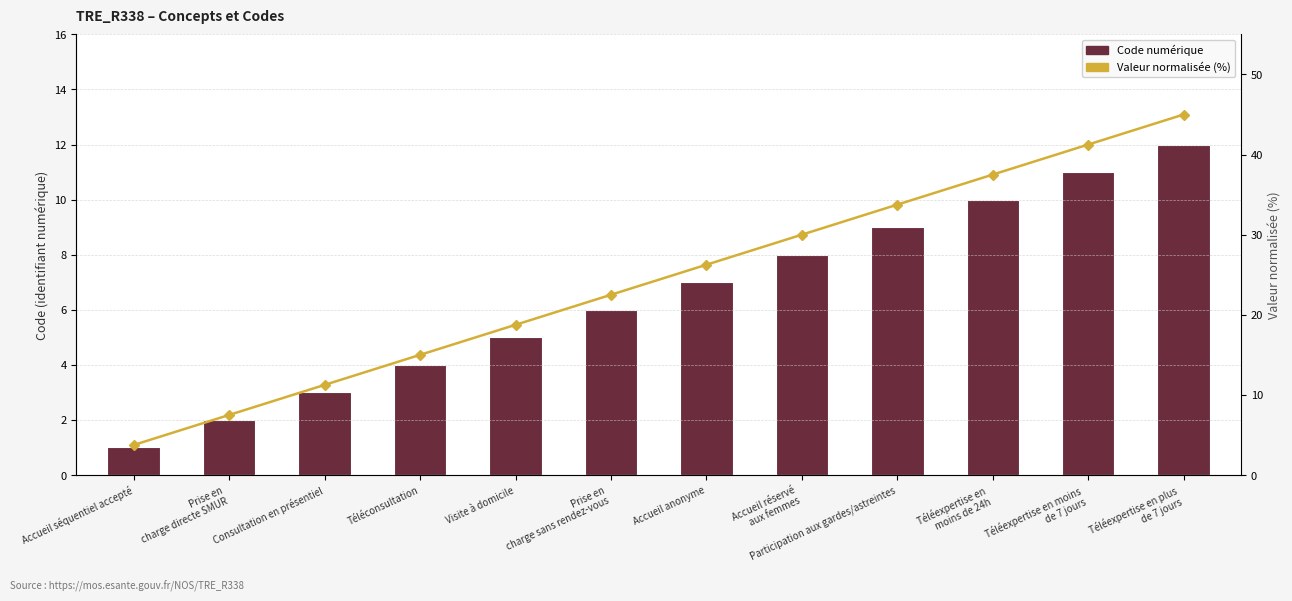

What position from the left is Consultation en présentiel?

3